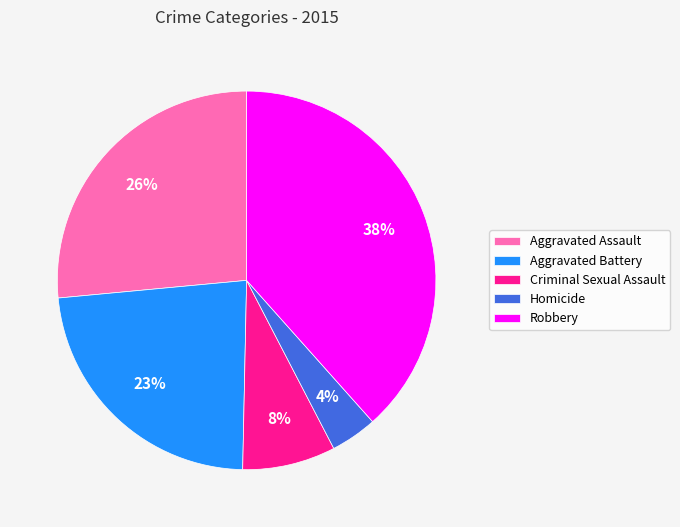

To the nearest percent, what percentage of the pie is Aggravated Assault?

26%